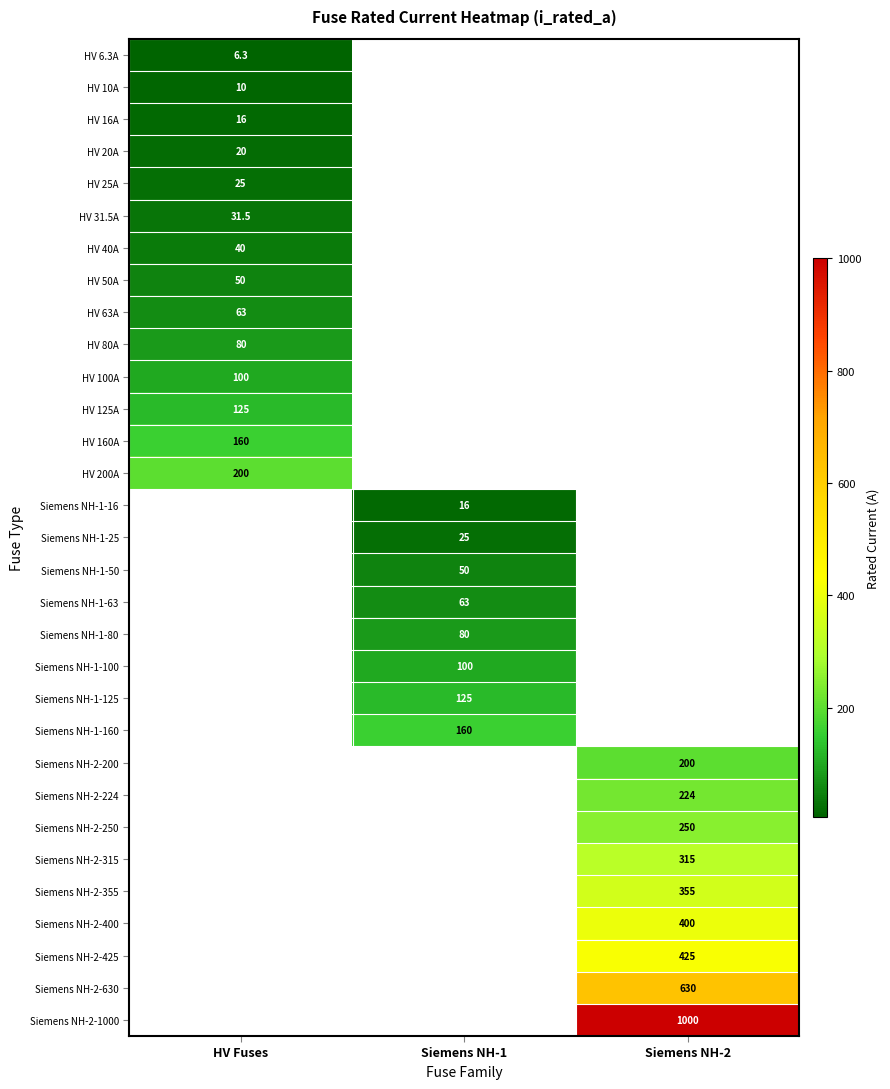

Is it true that Siemens NH-2-400 equals 163.3 at Siemens NH-2?

False